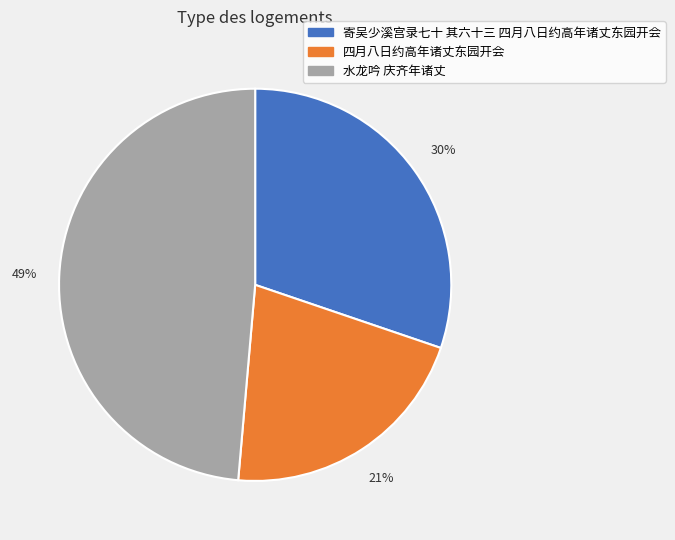

Is 寄吴少溪宫录七十 其六十三 四月八日约高年诸丈东园开会 the majority of the pie?

No